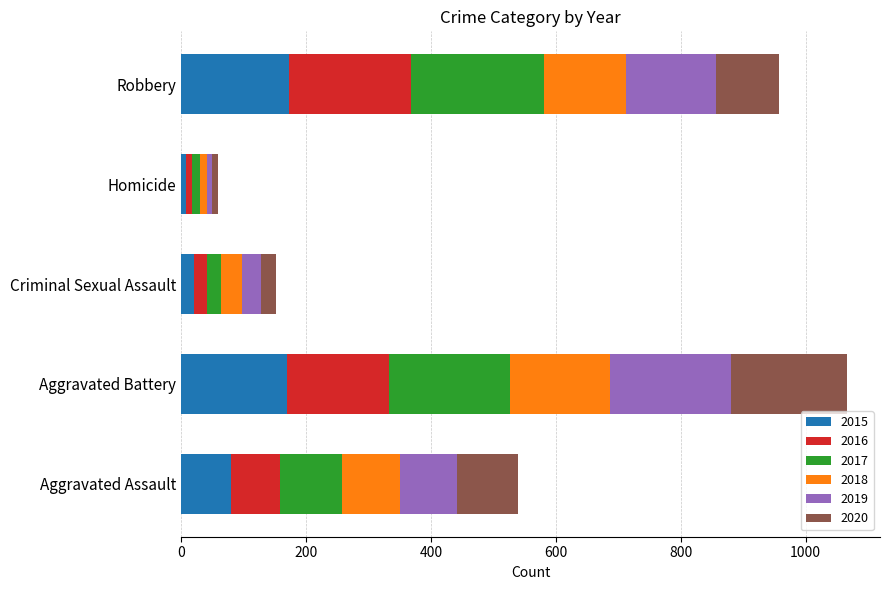

The value of 2015 at Robbery is 172. True or false?

True